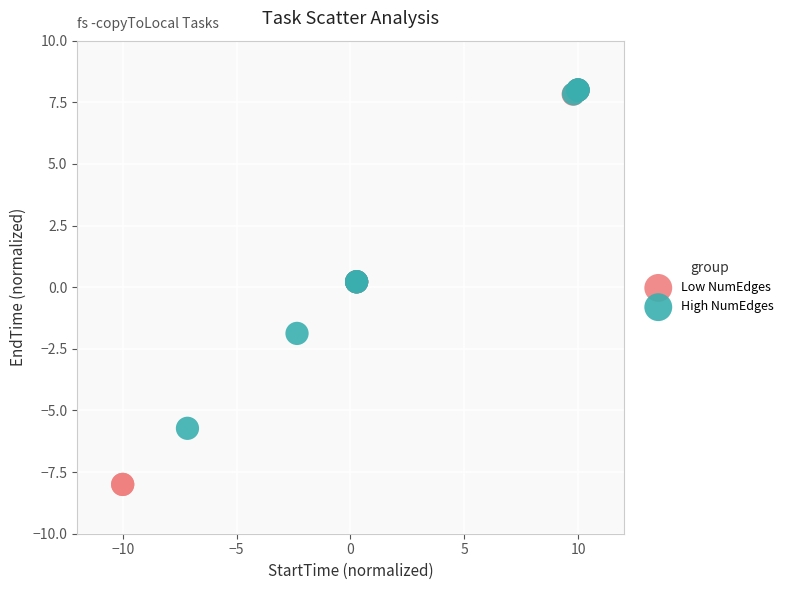

Which series reaches the minimum Y coordinate?

Low NumEdges